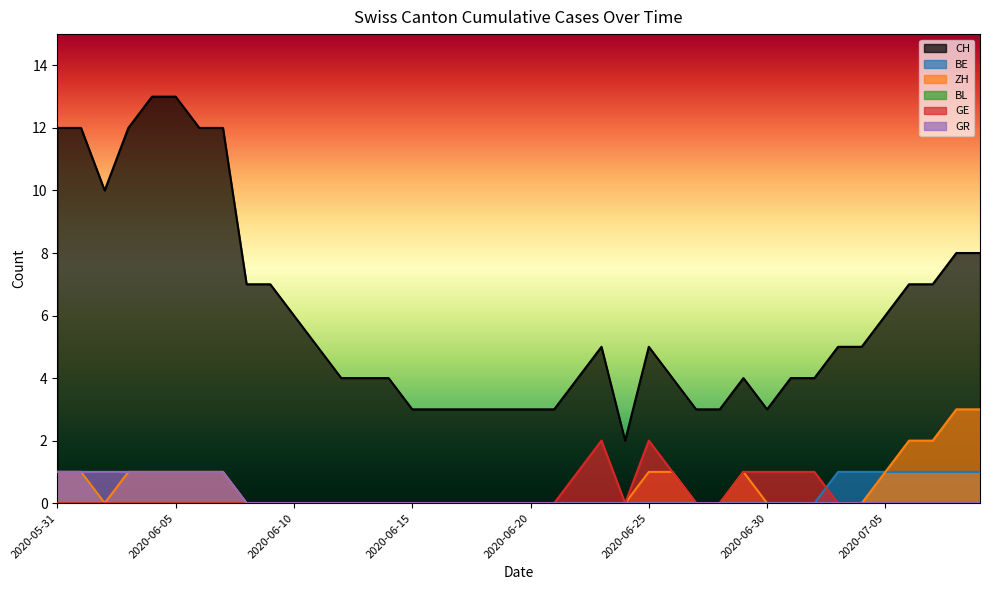

Count the GE values in the range 0 to 1.

38